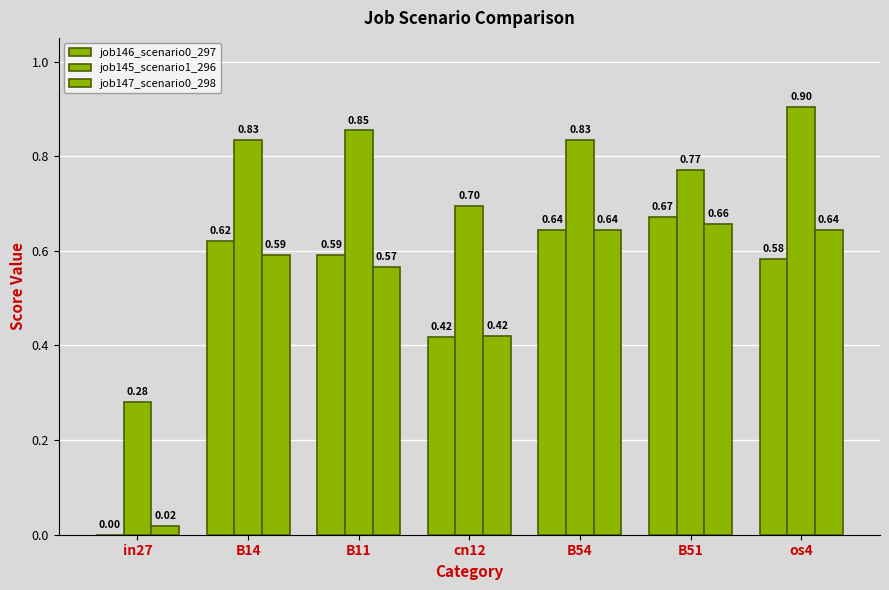

Rank the series at cn12 from lowest to highest value.

job146_scenario0_297, job147_scenario0_298, job145_scenario1_296